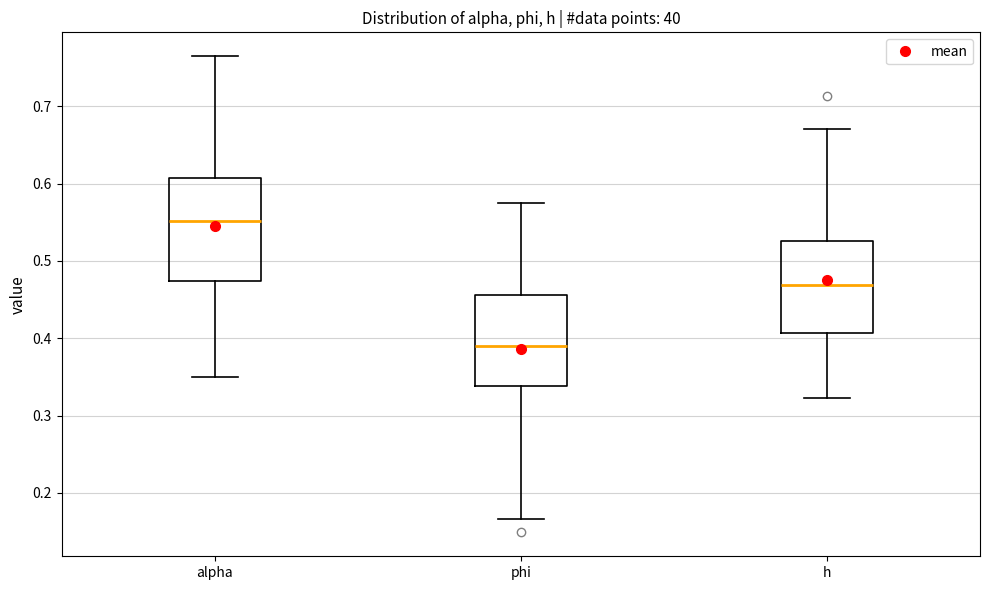

Where does the upper whisker of the box for alpha end on the y-axis? The values are not printed on the chart, so give them approximately, as read against the axis.

0.76